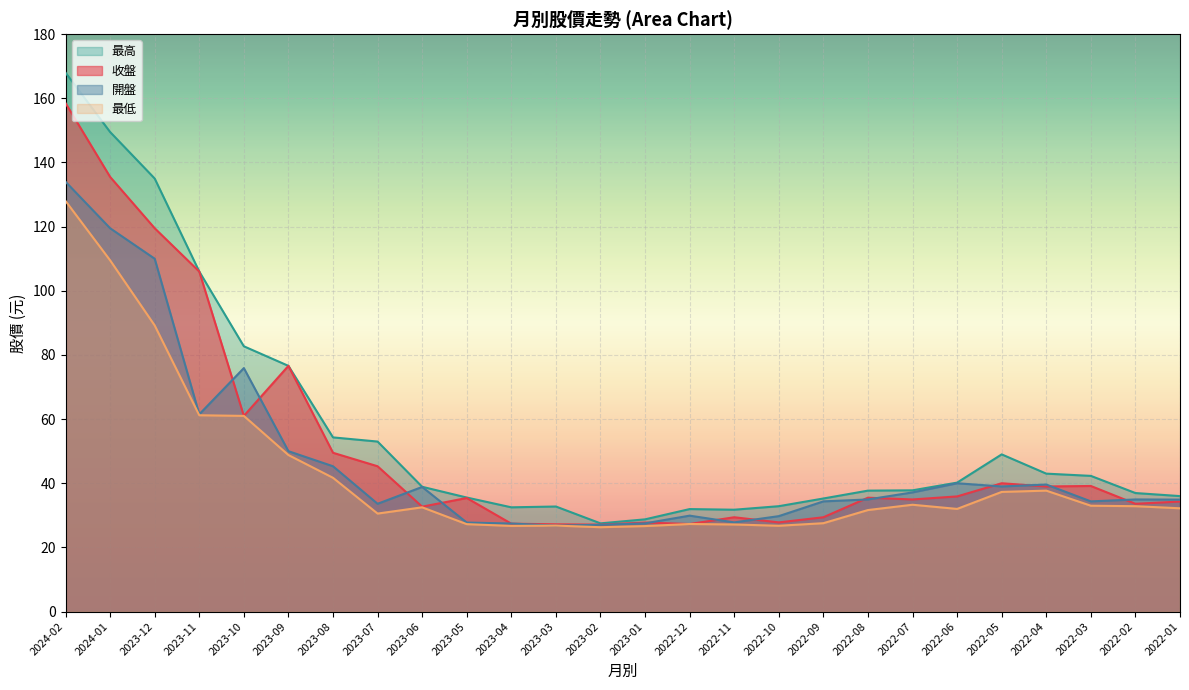

What are all the series names shown in the legend?

最高, 收盤, 開盤, 最低